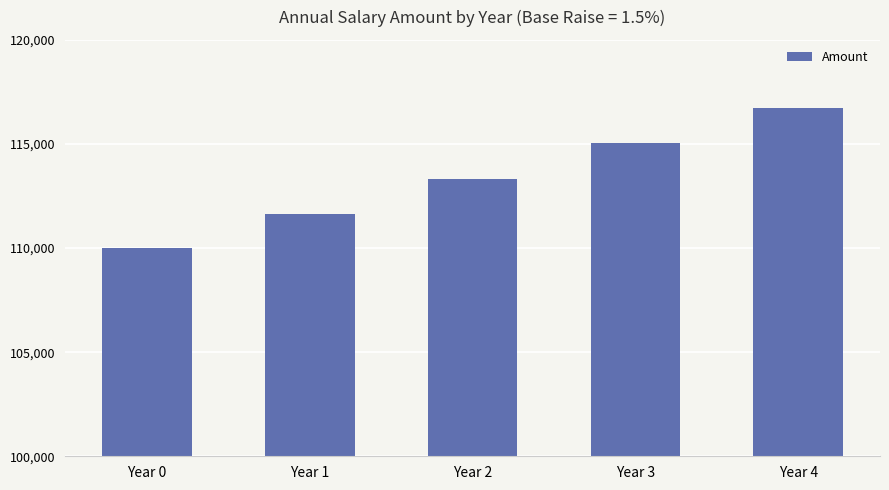

Is it true that the value at Year 3 is 115024.6?

True